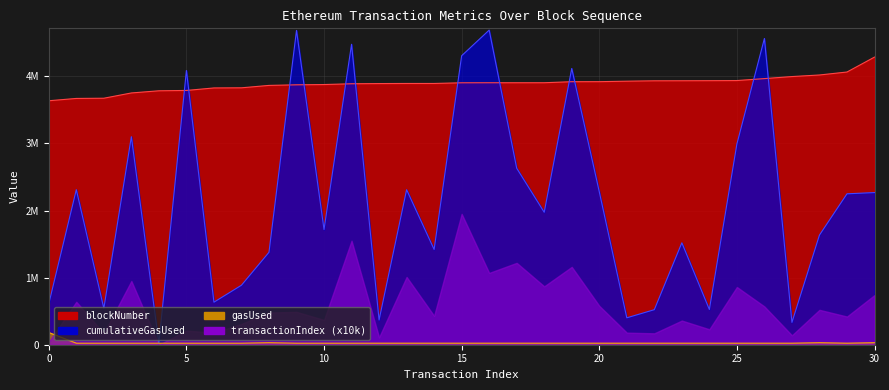

What is the value of the gasUsed point at the 22nd from the left?

22966